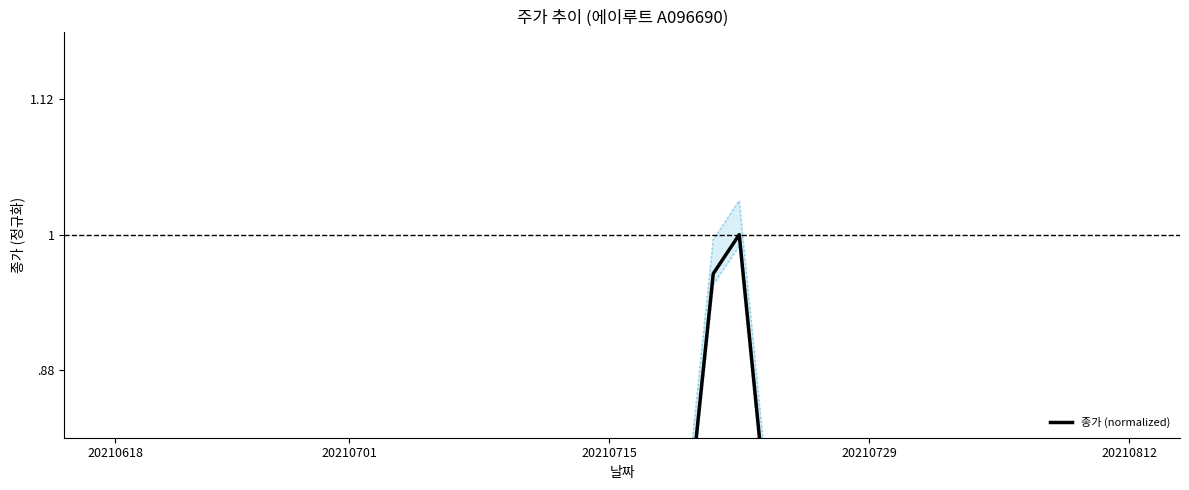

How many points are higher than both their immediate neighbors (excluding endpoints)?

8